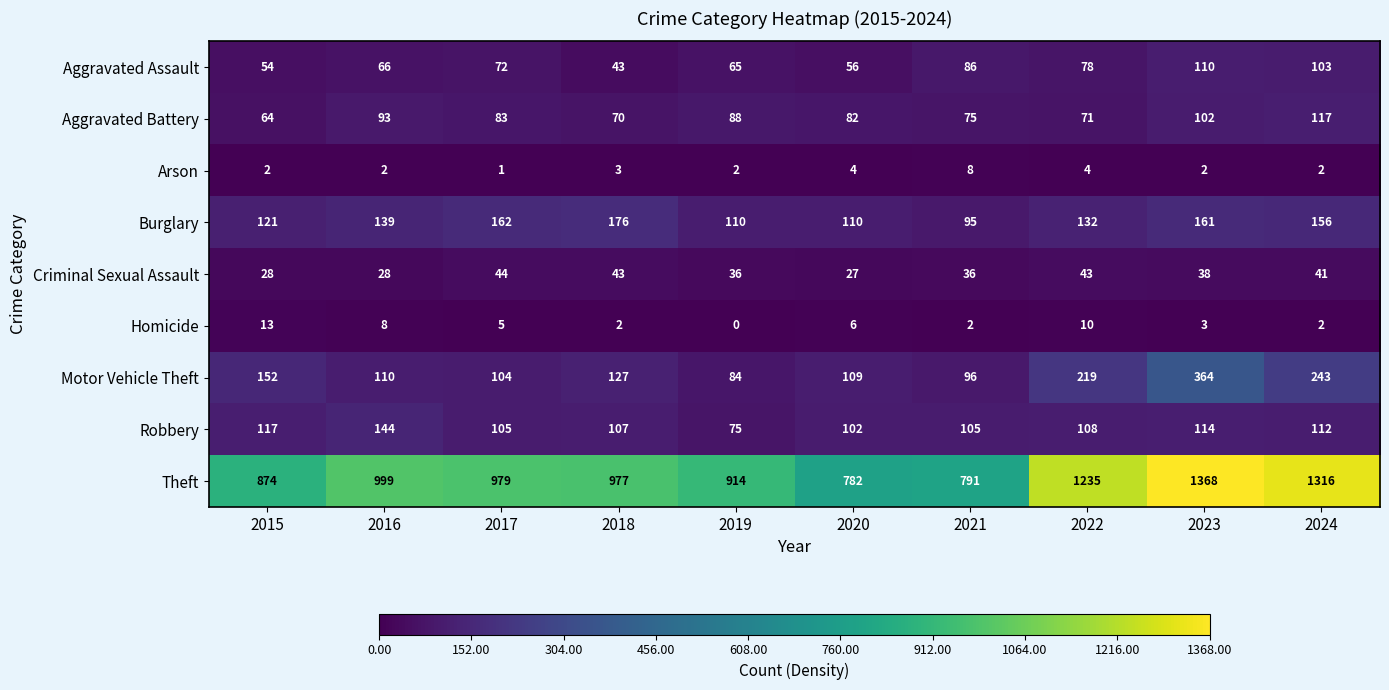

What is the difference between the second highest and minimum values in the Aggravated Battery series?

38